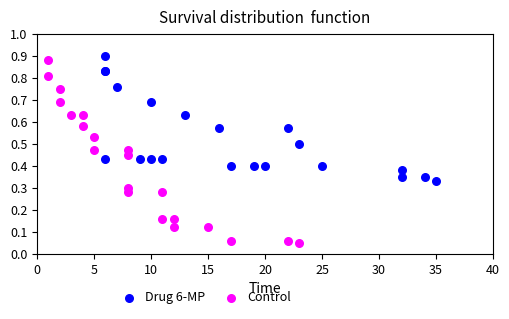

Which series has the widest spread of Y values?

Control